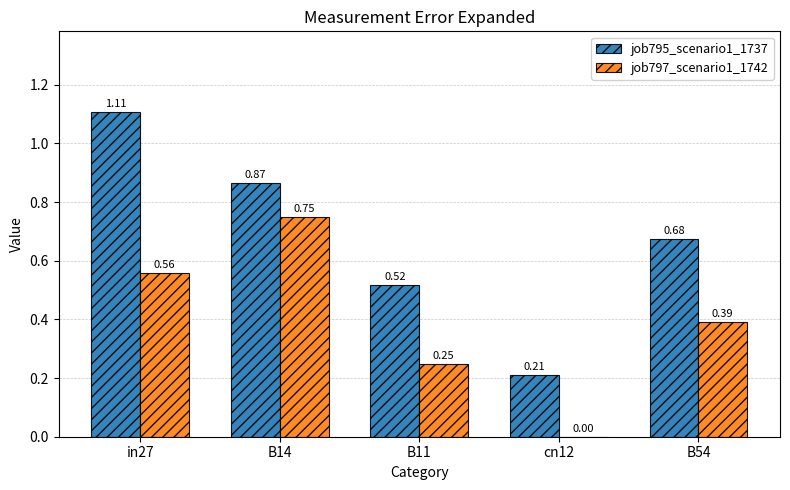

Is the value of job795_scenario1_1737 at in27 greater than the value of job797_scenario1_1742 at in27?

Yes